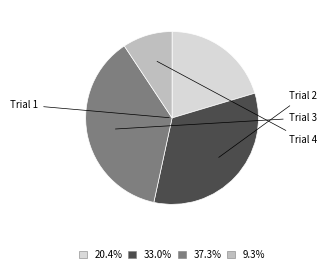

Does any single category account for the majority?

No